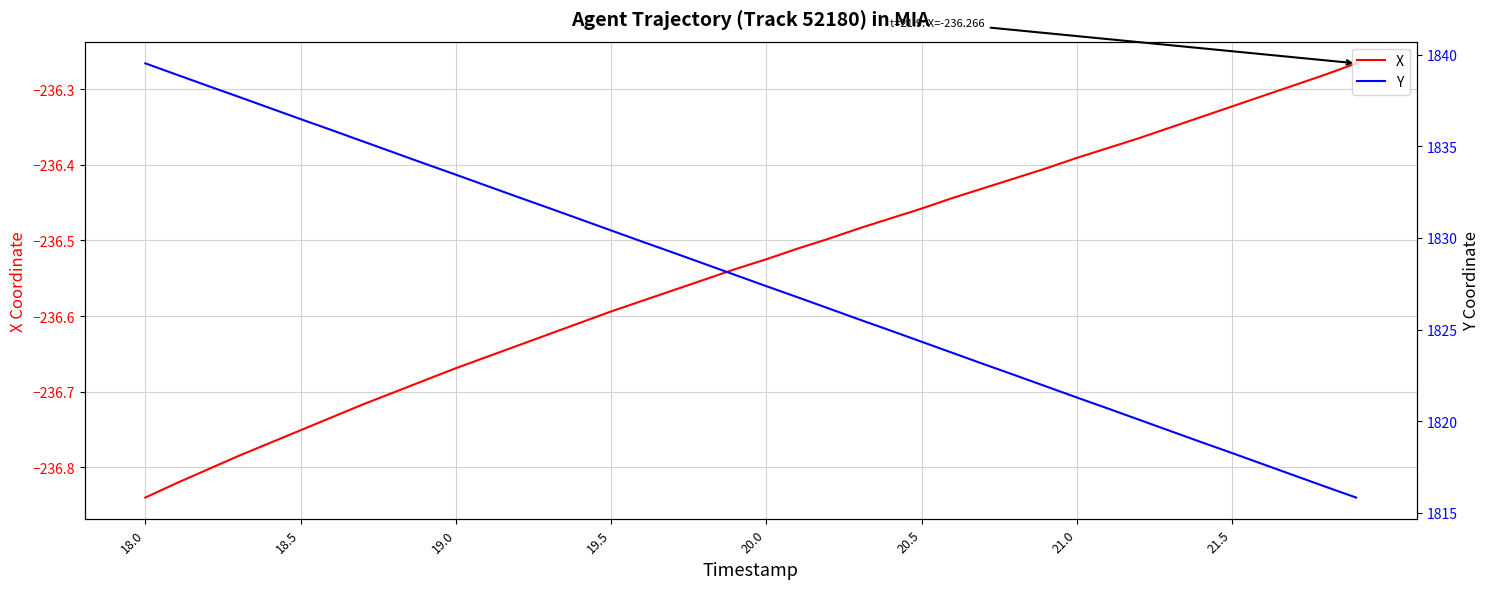

How many values in the Y series exceed 1827?

21